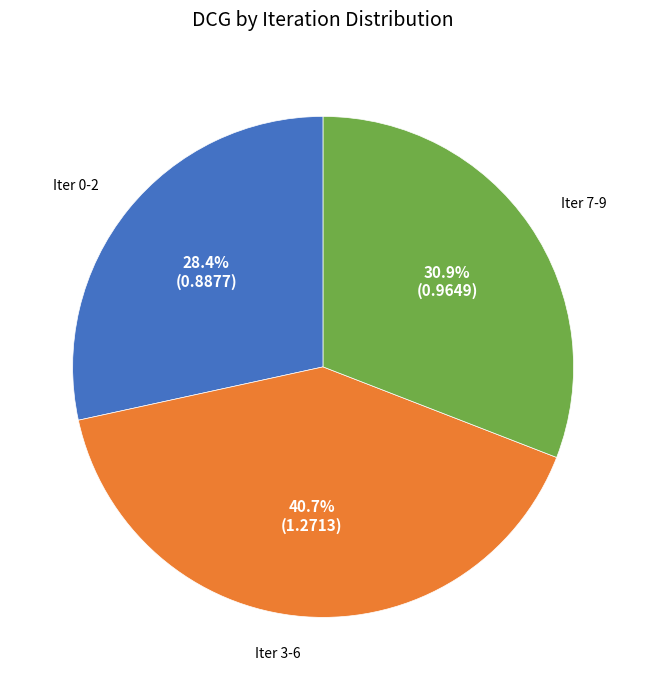

Is there a majority slice in this chart?

No